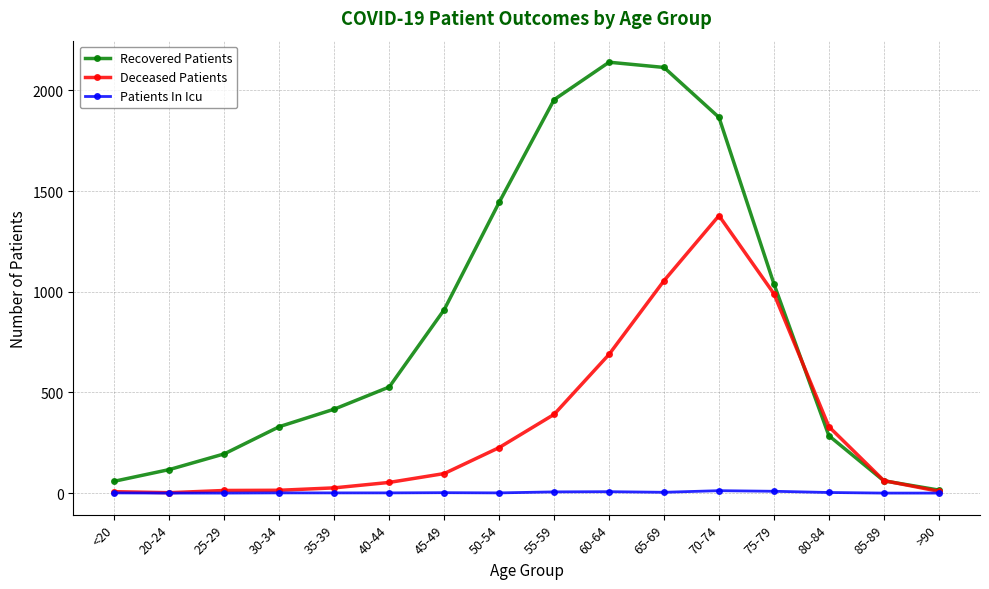

Where is the first local maximum for Recovered Patients?

60-64